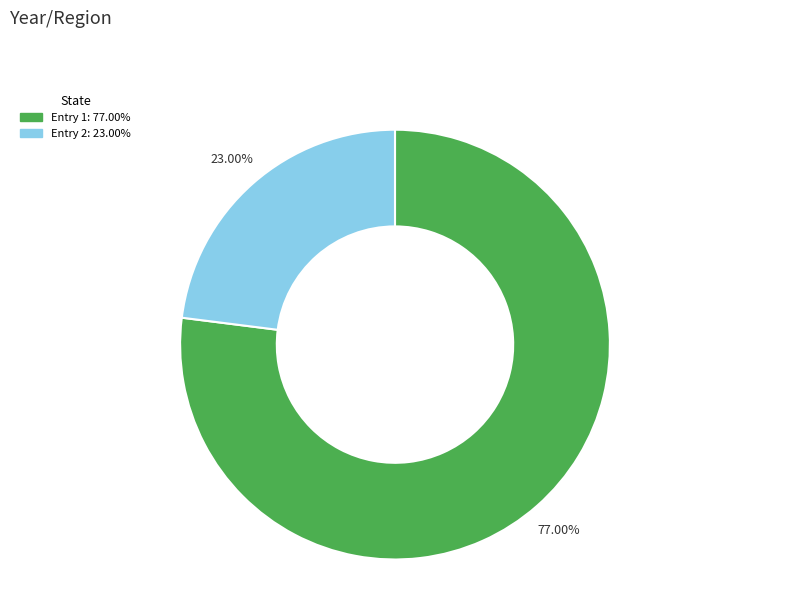

Is there a majority slice in this chart?

Yes